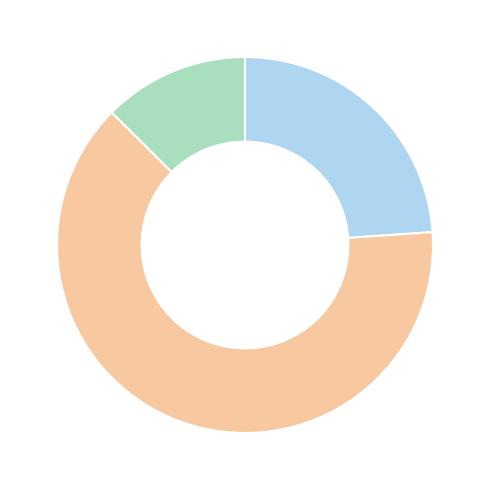

Is there any slice that represents more than half of the pie?

Yes